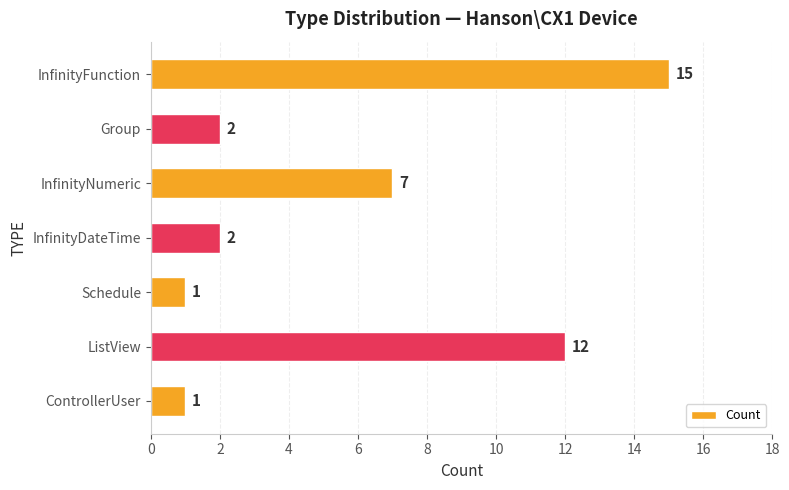

Approximately how many times larger is the value at InfinityFunction compared to InfinityNumeric?

2.1